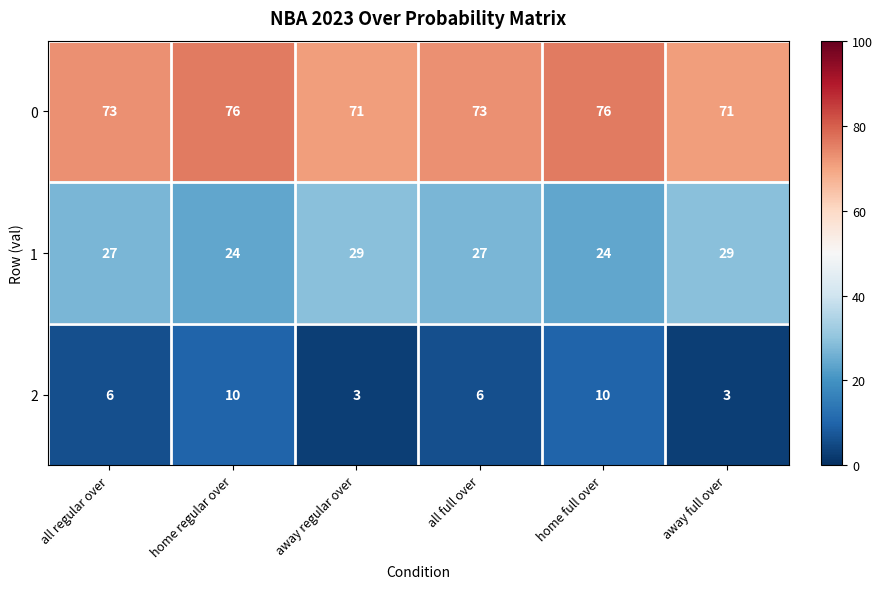

Reading right to left, what are all the values shown in this chart?

0: 71	76	73	71	76	73
1: 29	24	27	29	24	27
2: 3	10	6	3	10	6